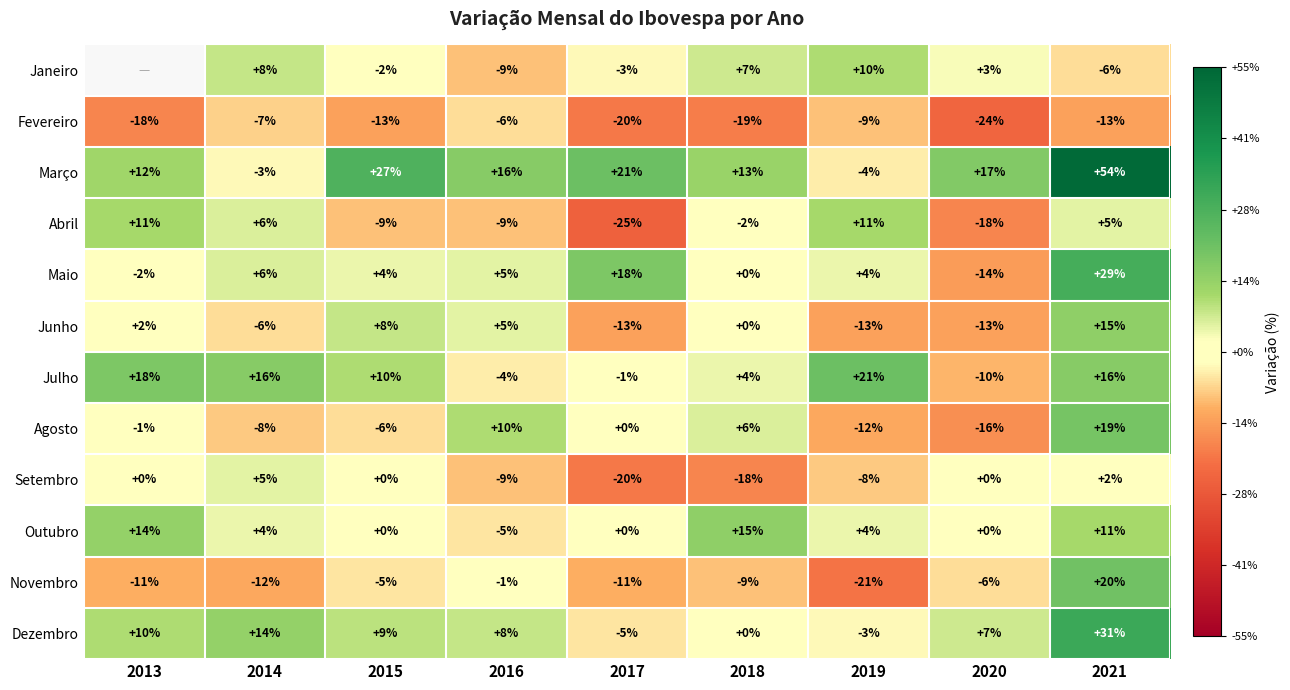

The Setembro series shows 0.0 at 2015. True or false?

True